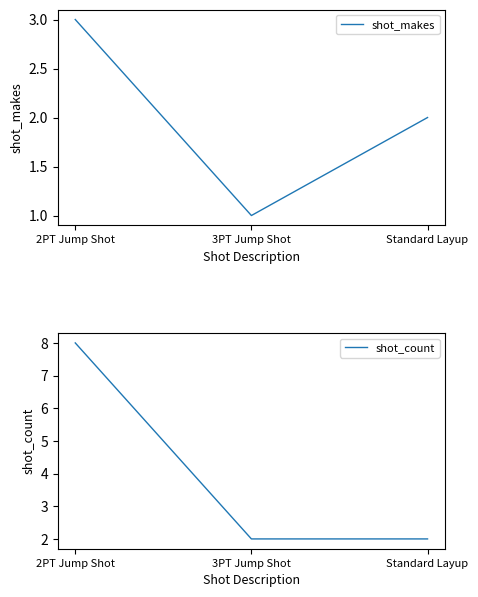

True or false: shot_count has a value of 2 at Standard Layup.

True